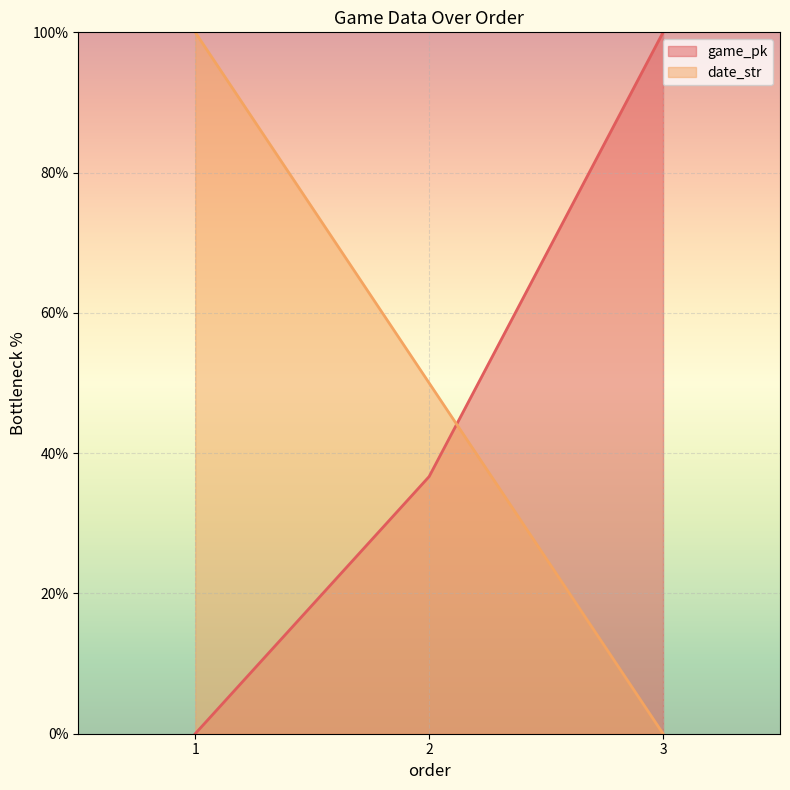

How many values in game_pk are above zero?

2